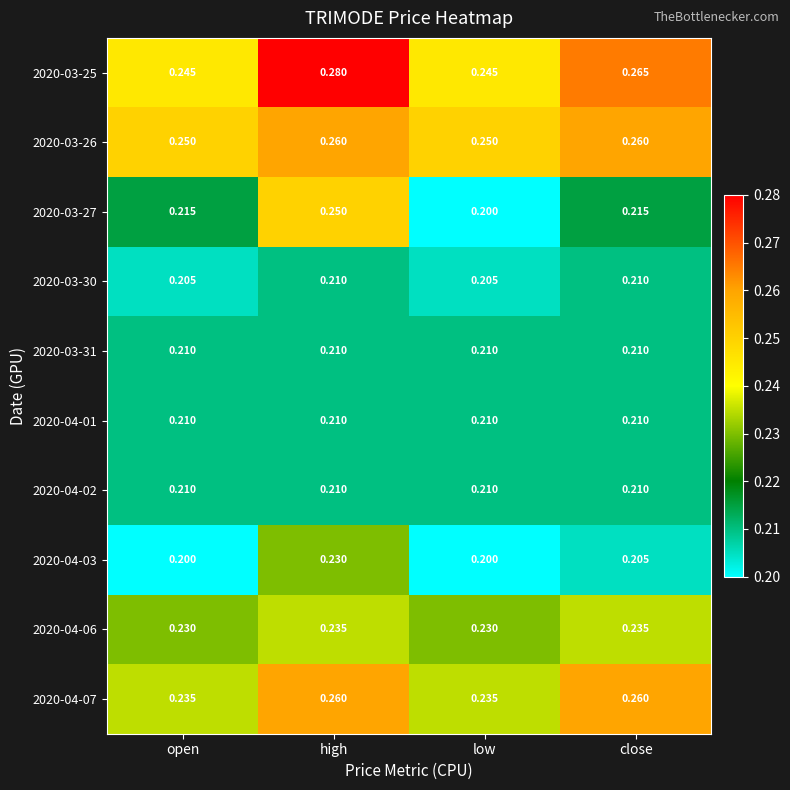

At which category is the sum across all series the highest?

high